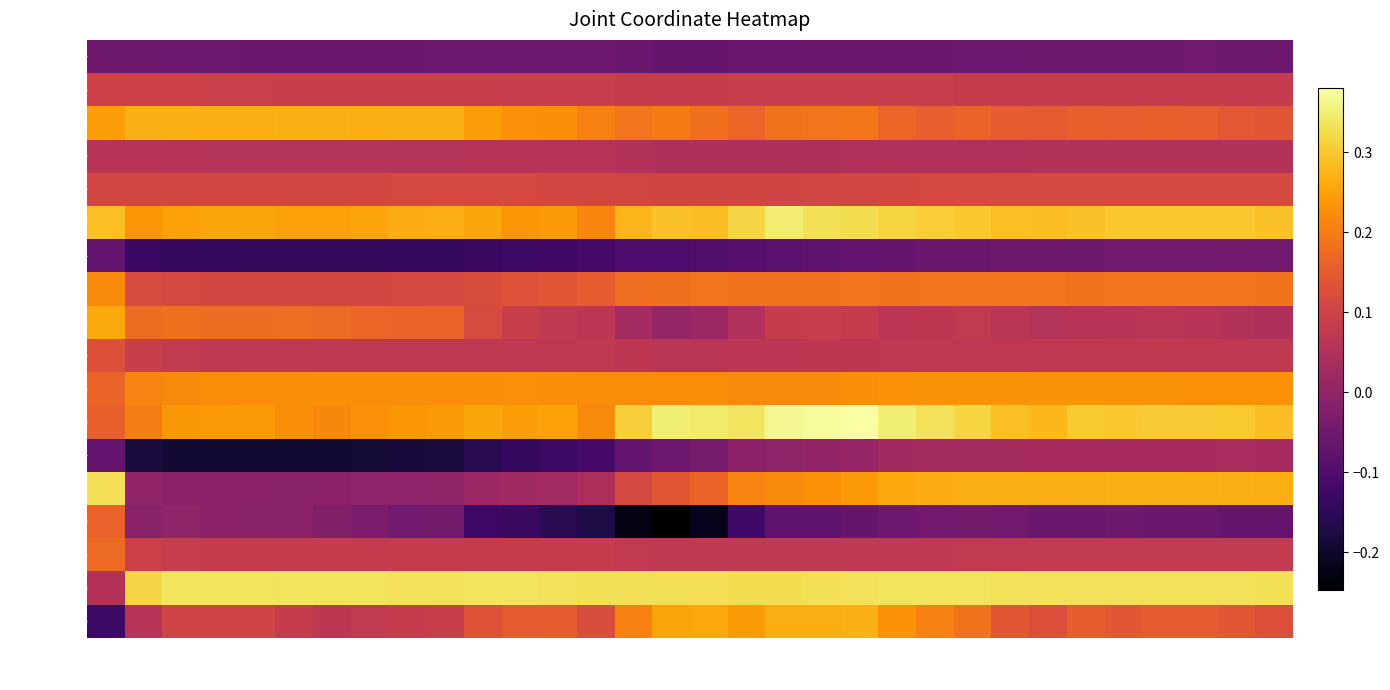

How many data points does each series have?

32